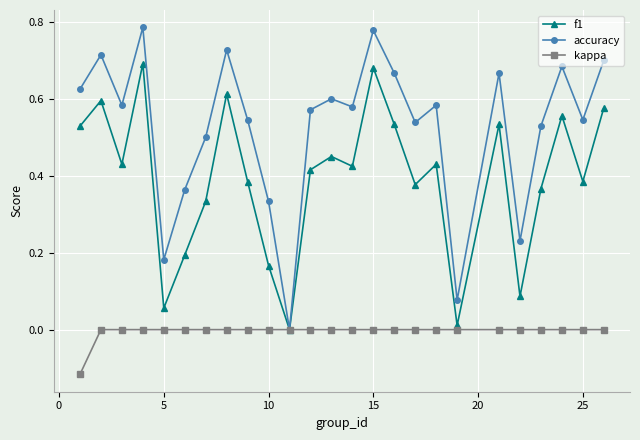

How many lines are shown in the chart?

3